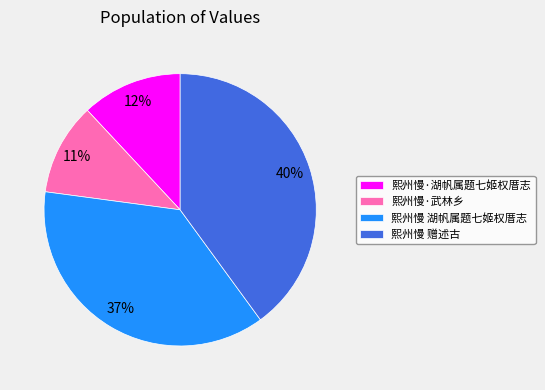

How many slices are in this pie chart?

4